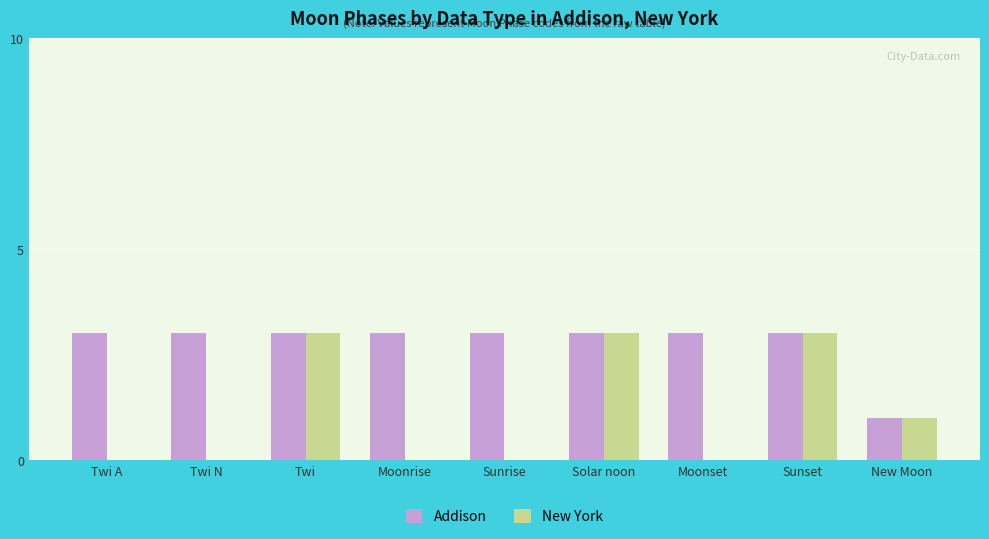

What is the average value of the Addison series?

3